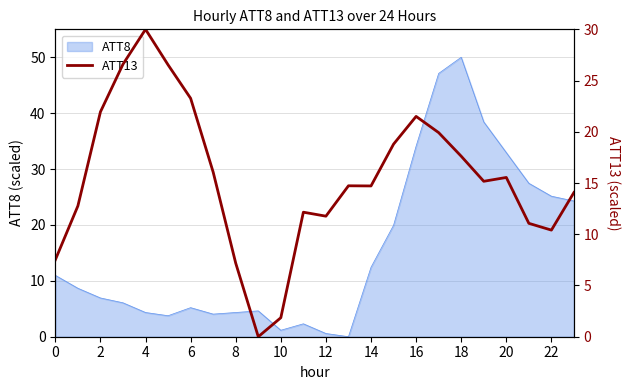

What is the maximum value for ATT8?

50.0